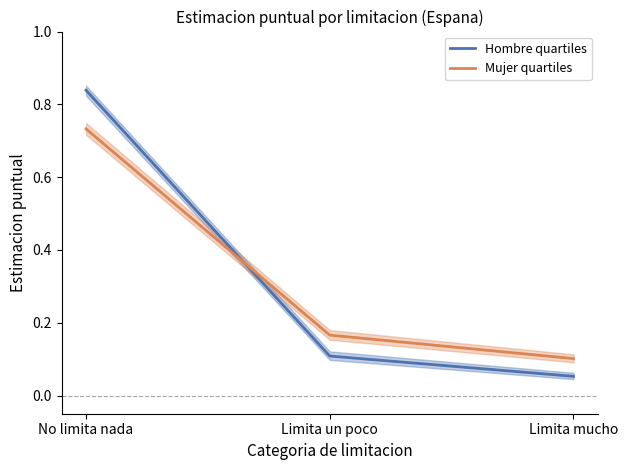

How many lines are shown in the chart?

2